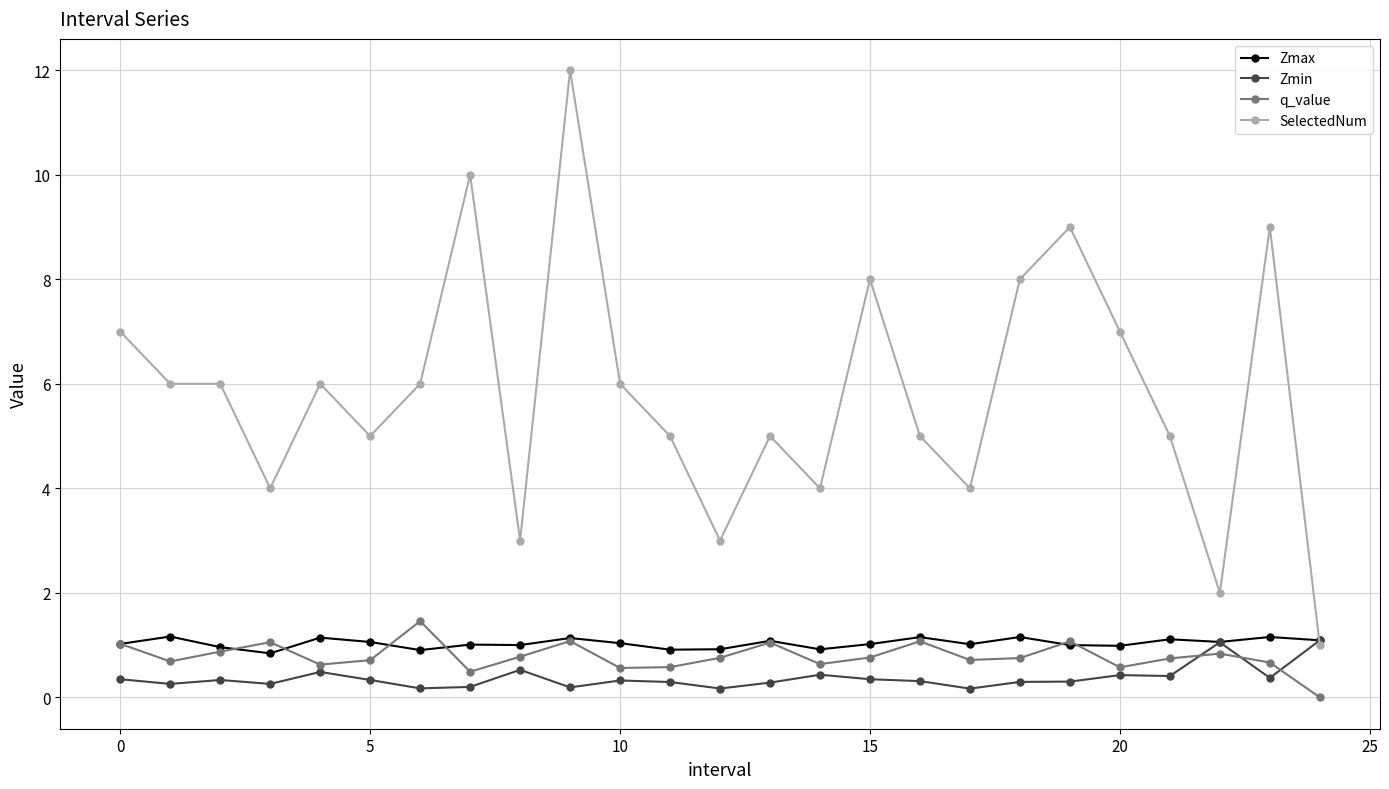

How many lines are shown in the chart?

4